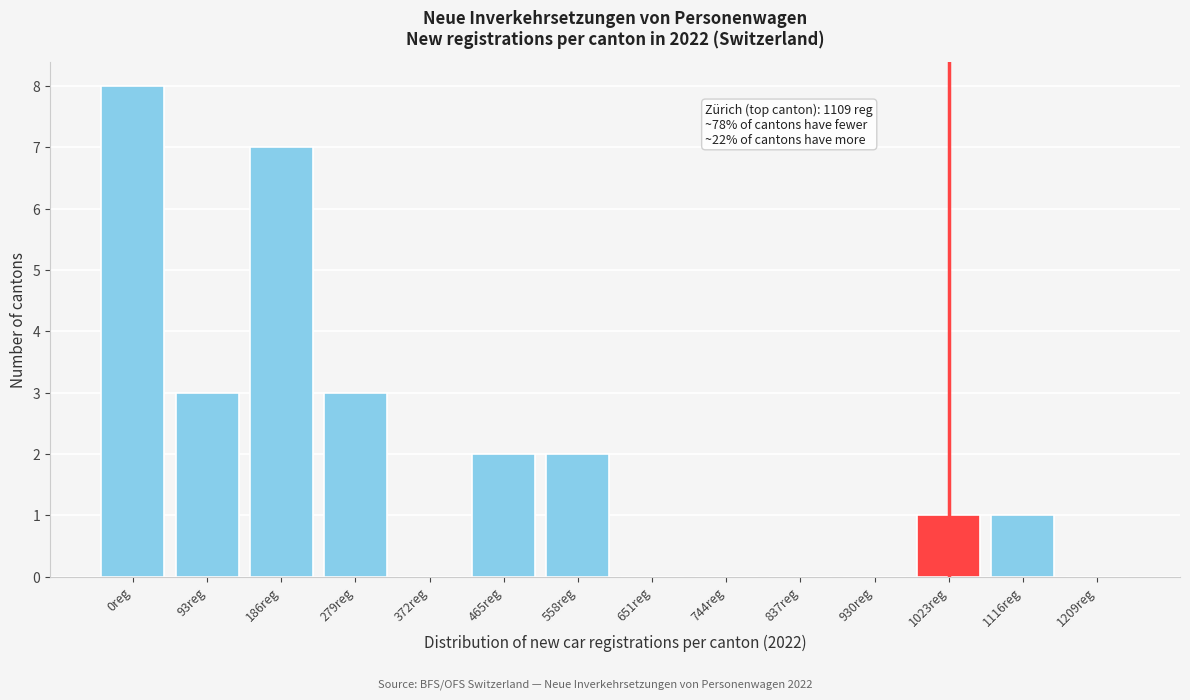

Reading left to right, transcribe all the data shown in this chart.

0reg=8	93reg=3	186reg=7	279reg=3	372reg=0	465reg=2	558reg=2	651reg=0	744reg=0	837reg=0	930reg=0	1023reg=1	1116reg=1	1209reg=0